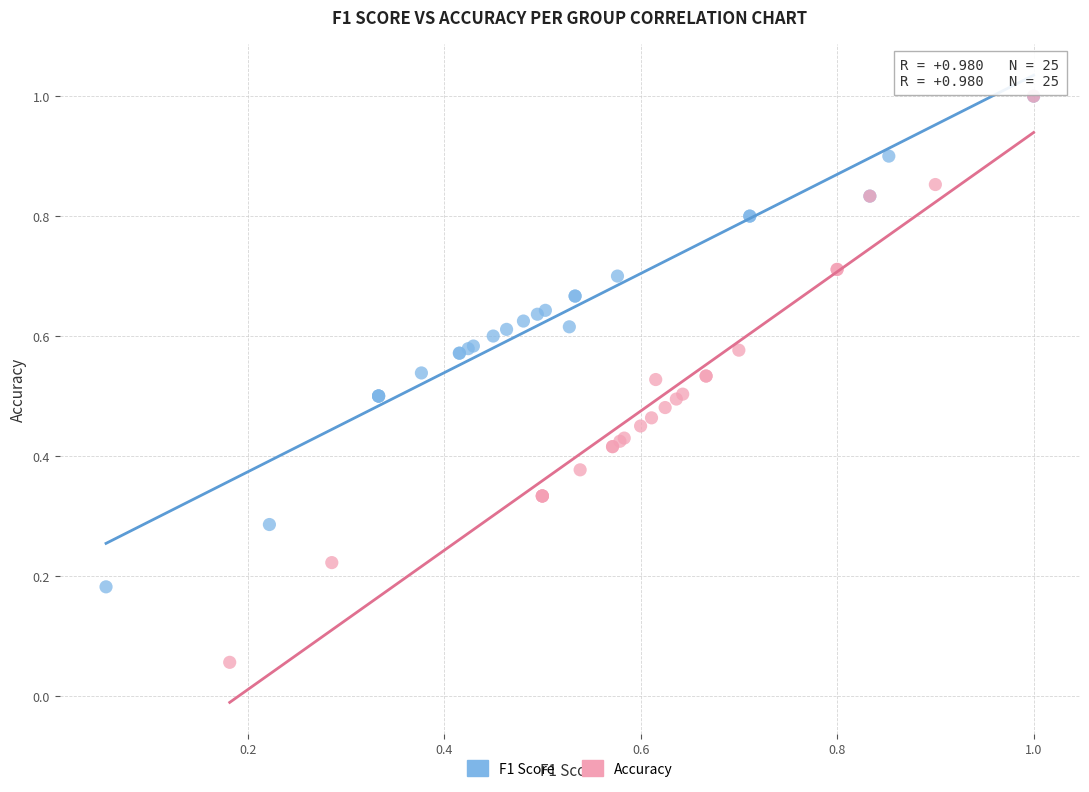

Which series has the largest Y range (max minus min)?

Accuracy